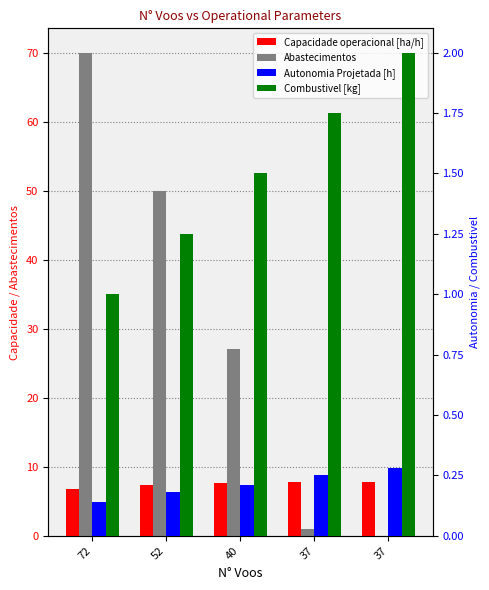

What is the greatest value displayed?

70.0